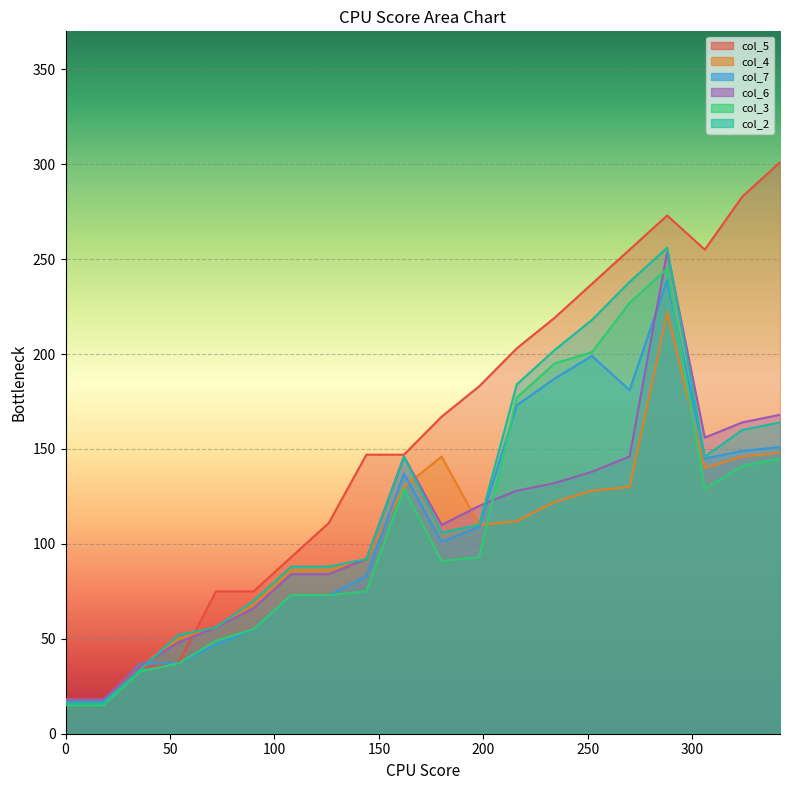

How many lines are shown in the chart?

6